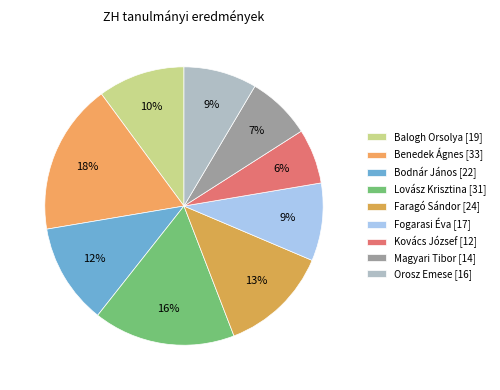

How many slices are in this pie chart?

9